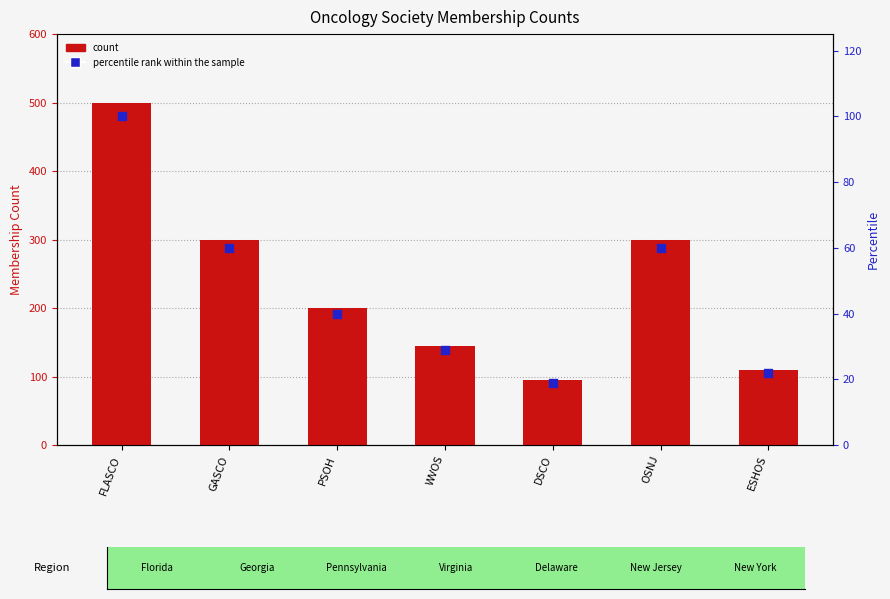

Which series contains the lowest Y value?

percentile rank within the sample